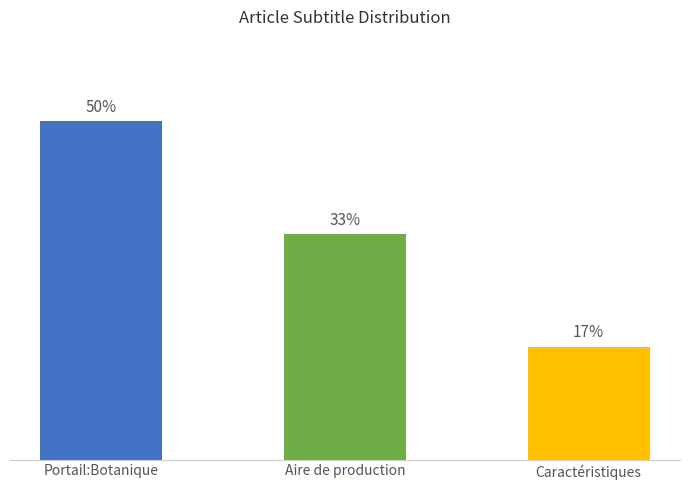

Which category has the highest value across all series?

Portail:Botanique